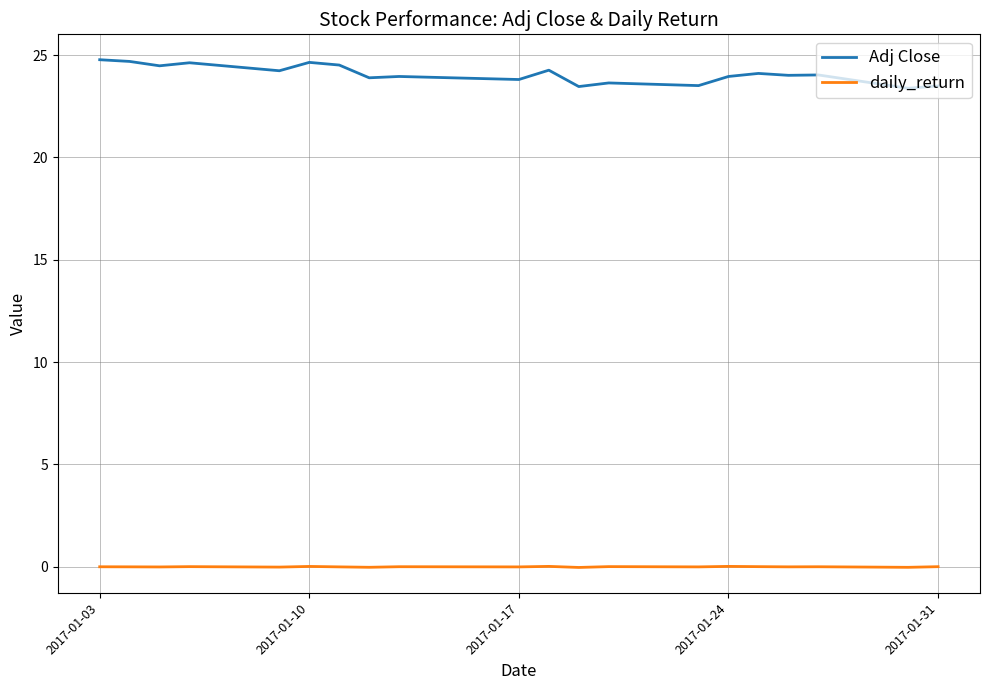

What is the minimum value for Adj Close?

23.4